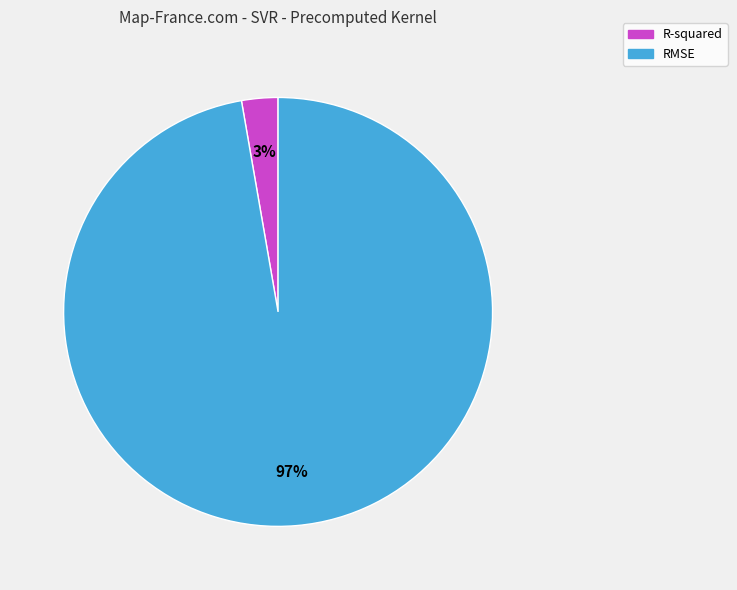

To the nearest percent, what is the average slice percentage?

50%